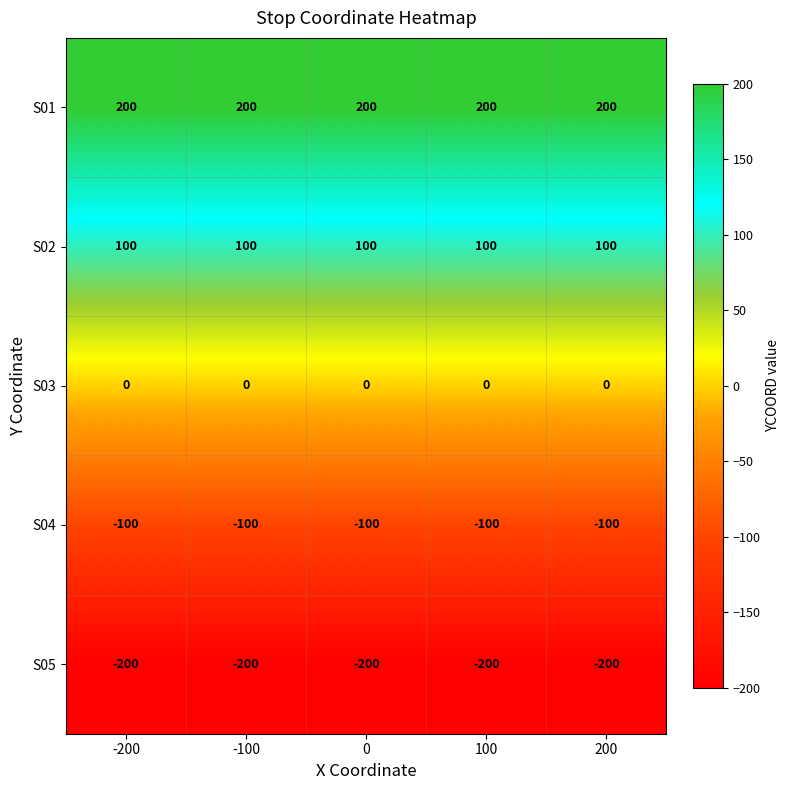

What is the average value of the S01 series?

200